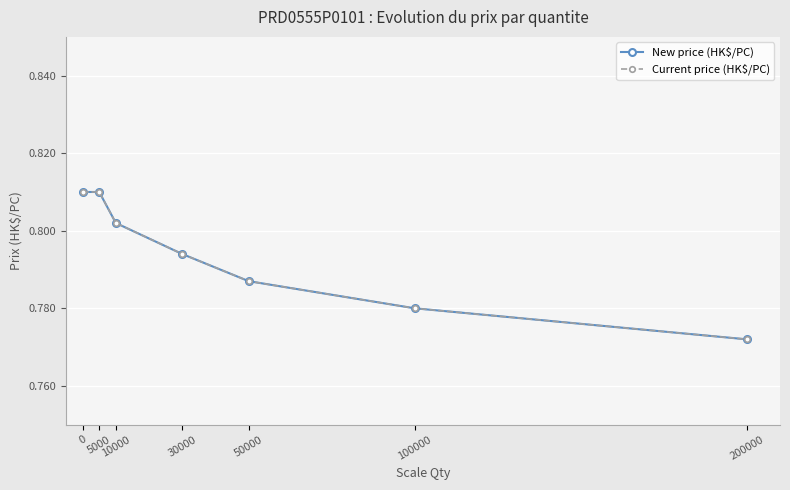

Reading right to left, list all the values displayed in this chart.

New price (HK$/PC): 0.8	0.8	0.8	0.8	0.8	0.8	0.8
Current price (HK$/PC): 0.8	0.8	0.8	0.8	0.8	0.8	0.8